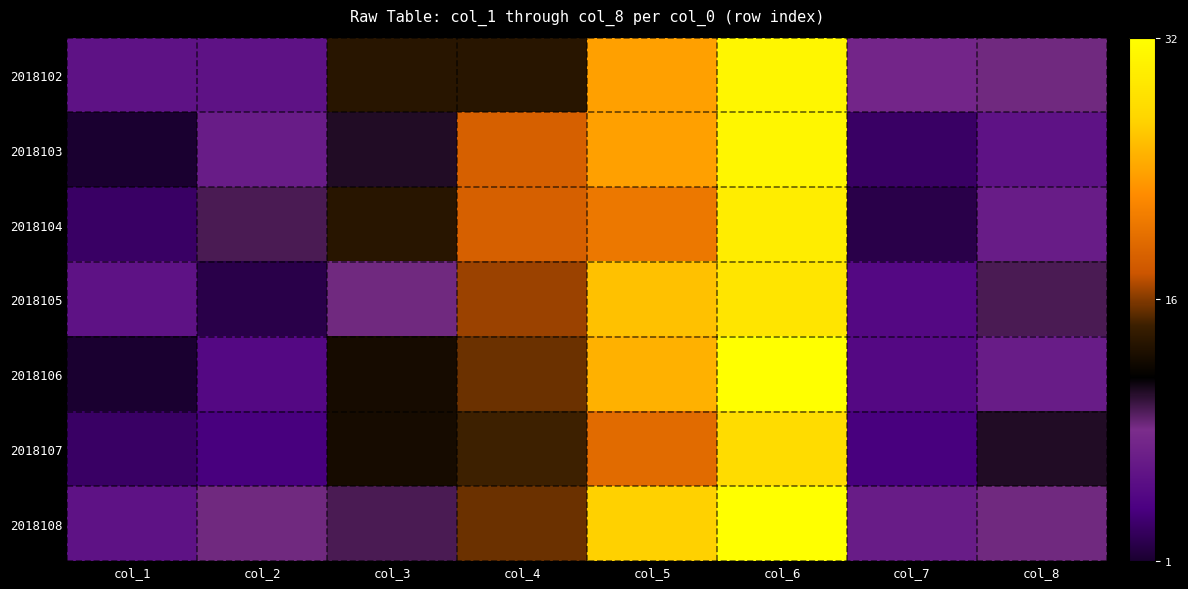

What is the total value across all series at col_3?

84